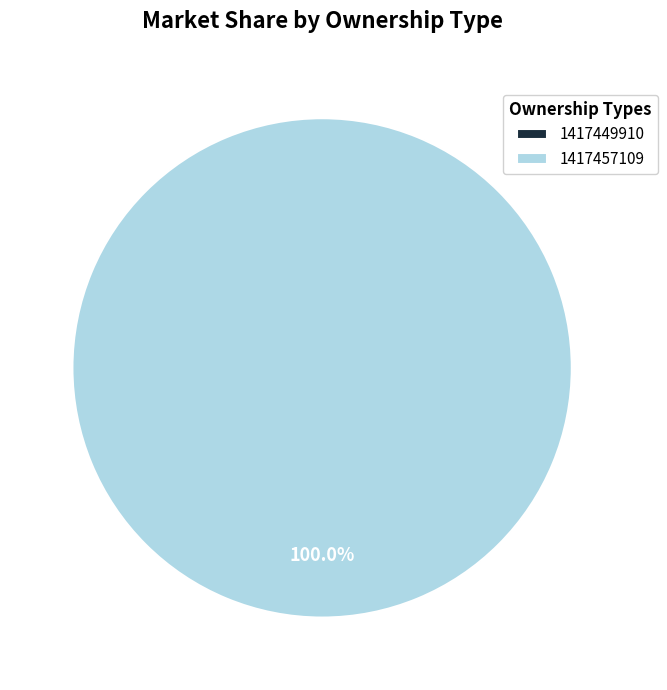

What percentage do 1417449910 and 1417457109 together represent?

100.0%